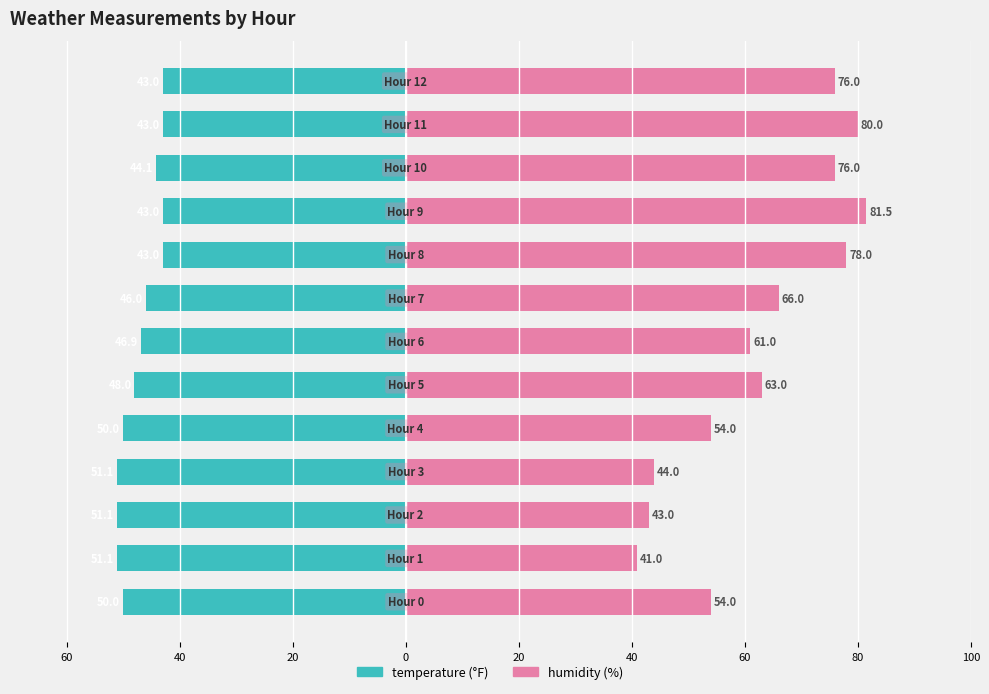

Reading right to left, what are all the values shown in this chart?

temperature: -43.0	-43.0	-44.1	-43.0	-43.0	-46.0	-46.9	-48.0	-50.0	-51.1	-51.1	-51.1	-50.0
humidity: 76.0	80.0	76.0	81.5	78.0	66.0	61.0	63.0	54.0	44.0	43.0	41.0	54.0